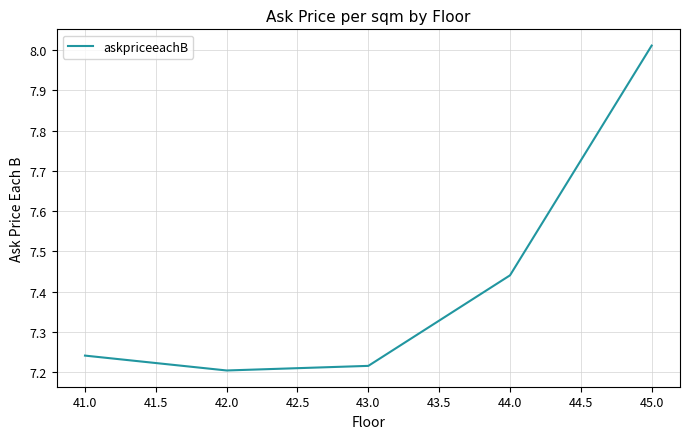

The chart shows a value of 7.2 at 42.0. True or false?

True